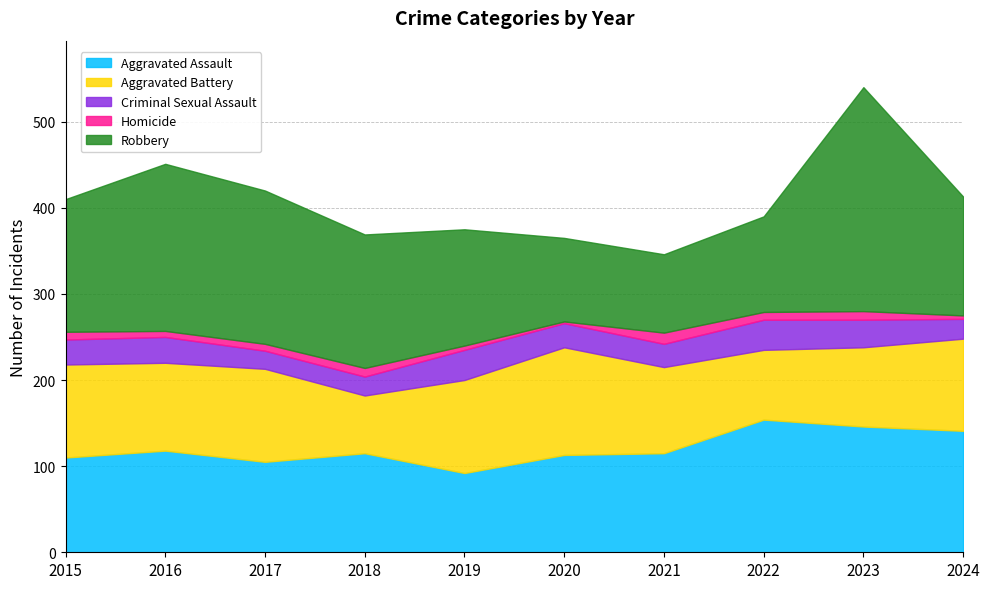

At which category is the sum across all series the highest?

2023